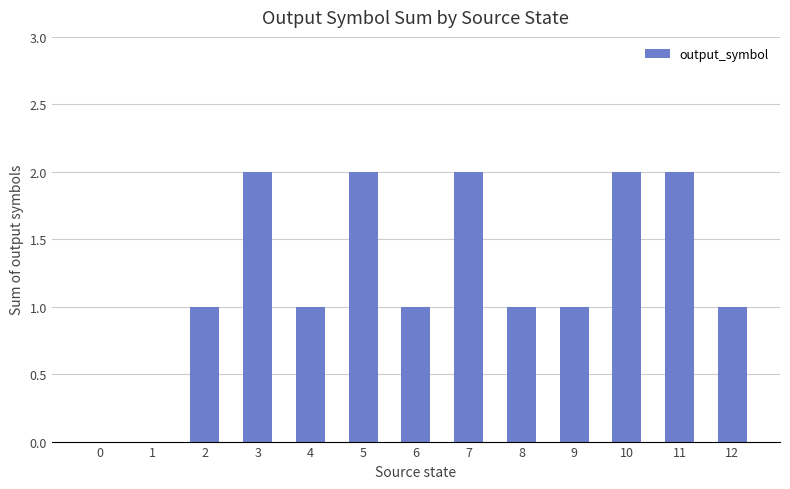

Is it true that the value at 7 is 1?

False